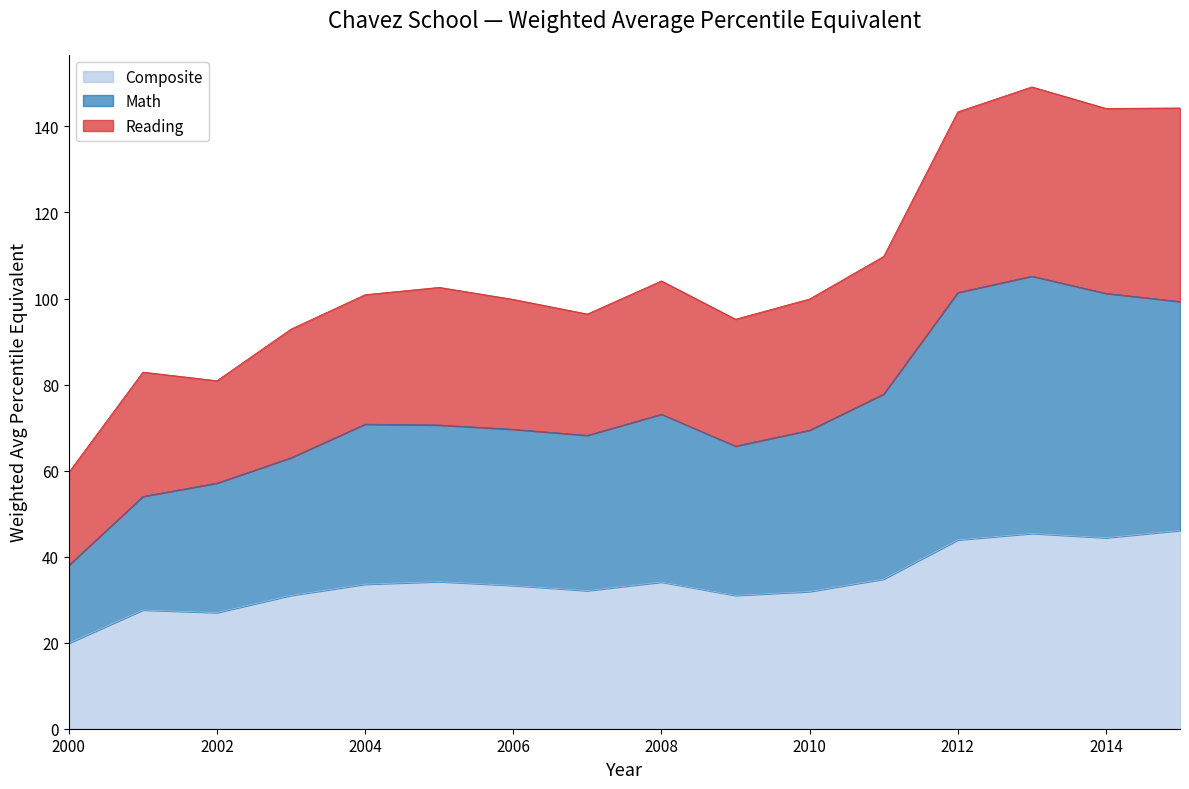

True or false: Composite has more than 1 interior local peaks.

True